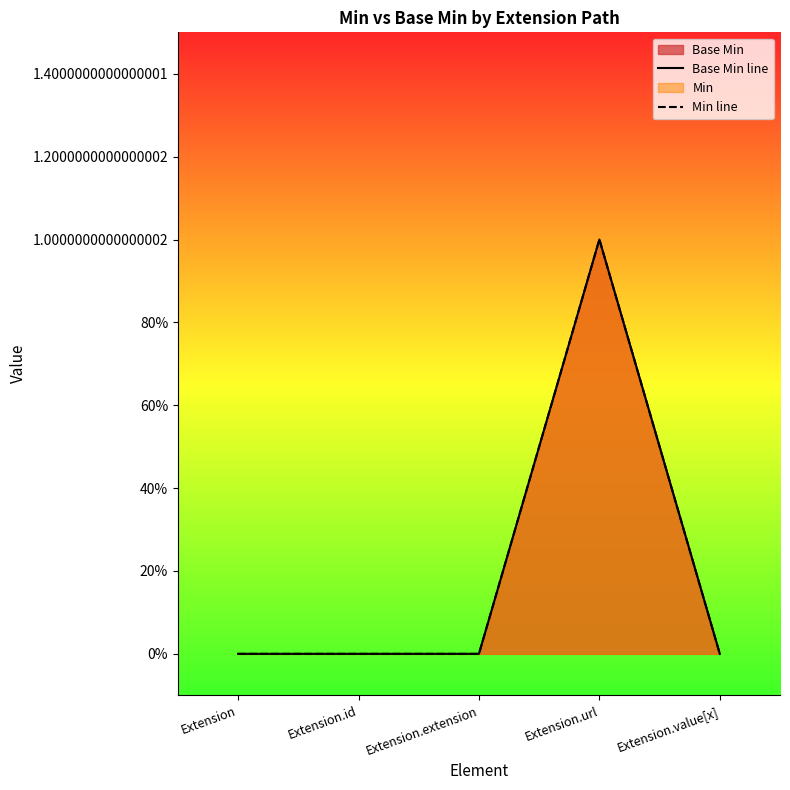

Which series has the largest range (max minus min)?

Base Min line